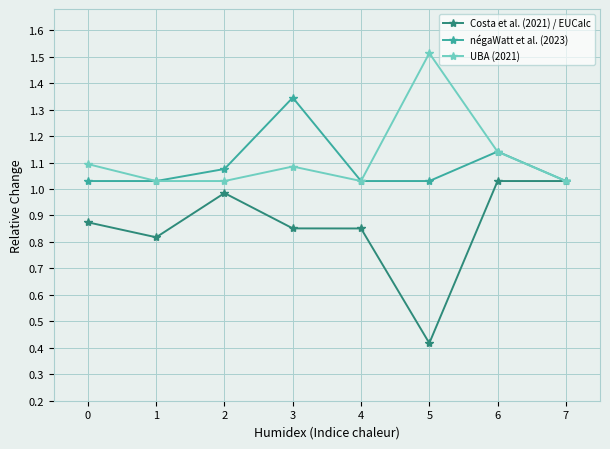

What are all the series names shown in the legend?

Costa et al. (2021) / EUCalc, négaWatt et al. (2023), UBA (2021)